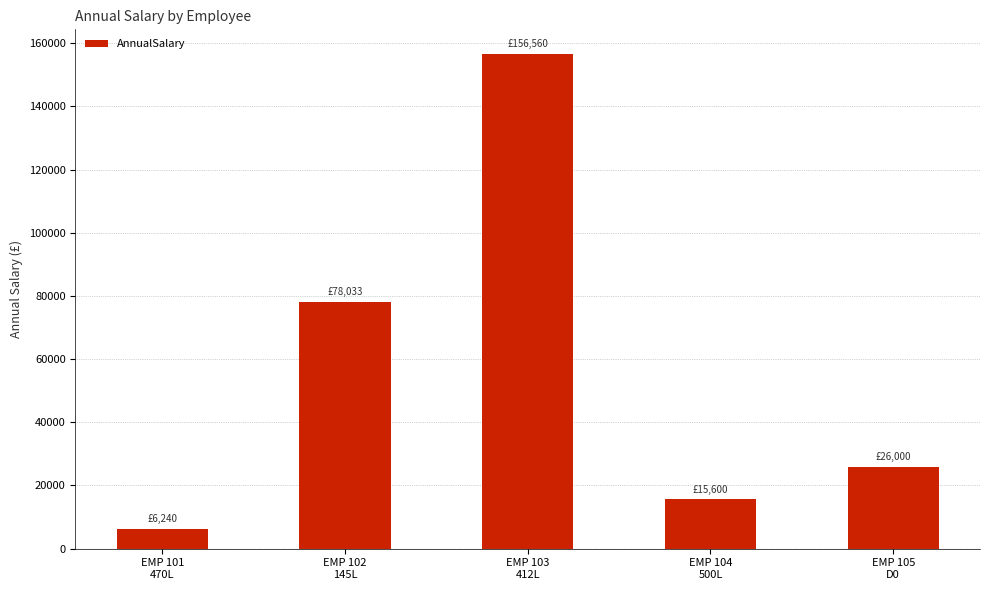

What is the average value?

56486.6